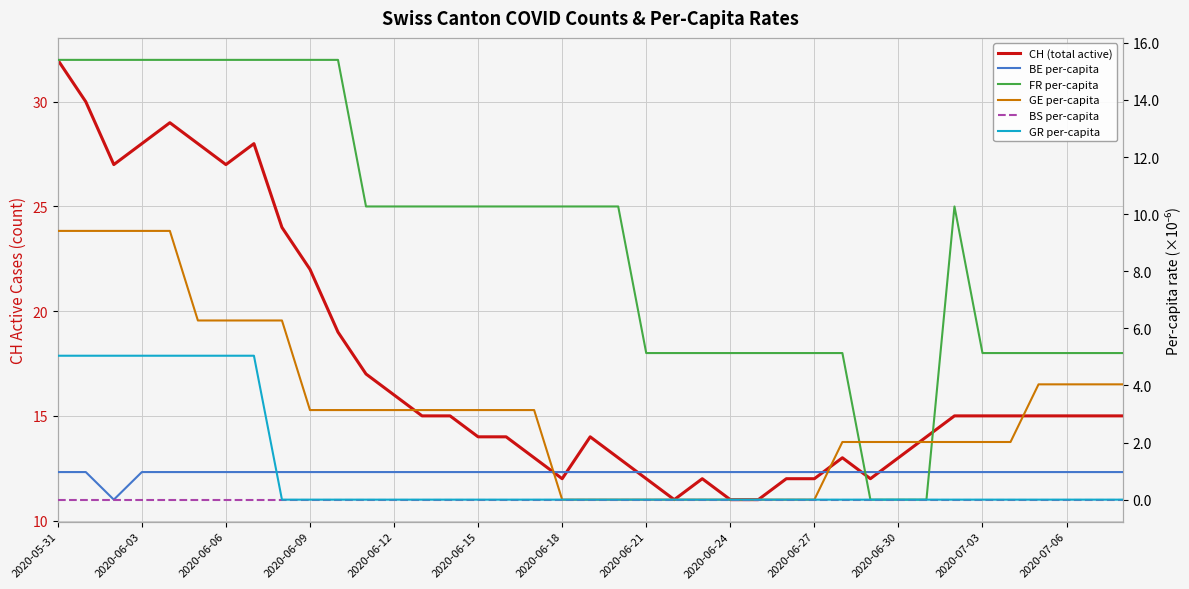

What is the sum of all GR per-capita values?

40.3